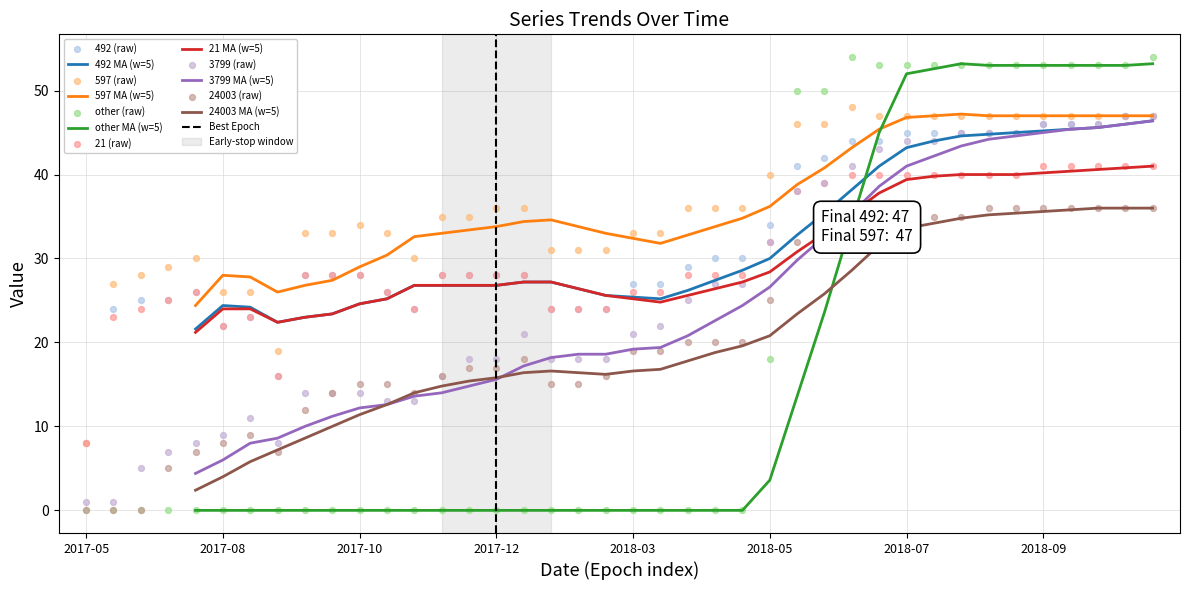

What is the total value across all series at 2018-02-03?

112